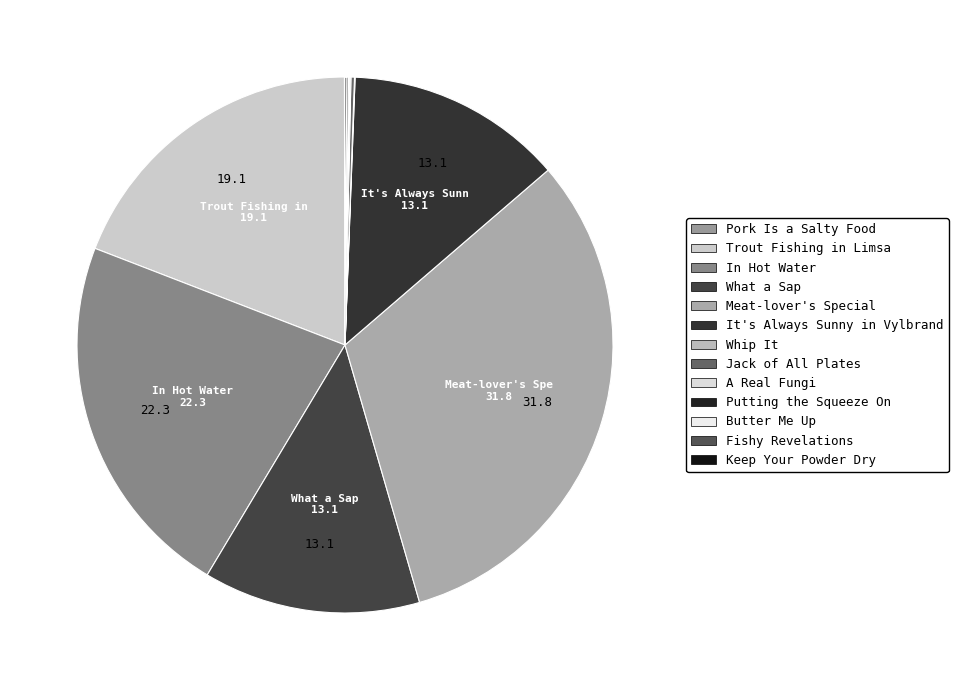

How many slices are in this pie chart?

13